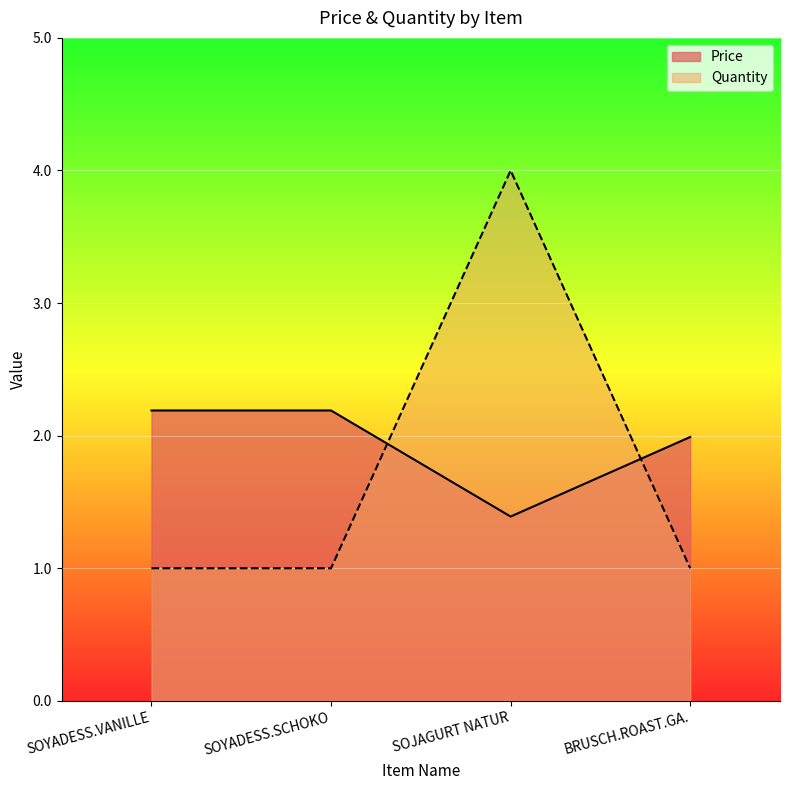

What position from the left is SOJAGURT NATUR?

3